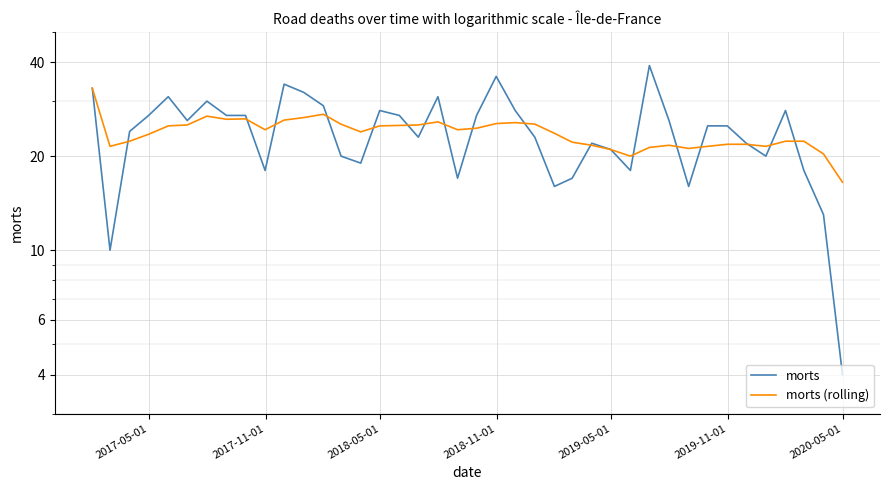

How many lines are shown in the chart?

2